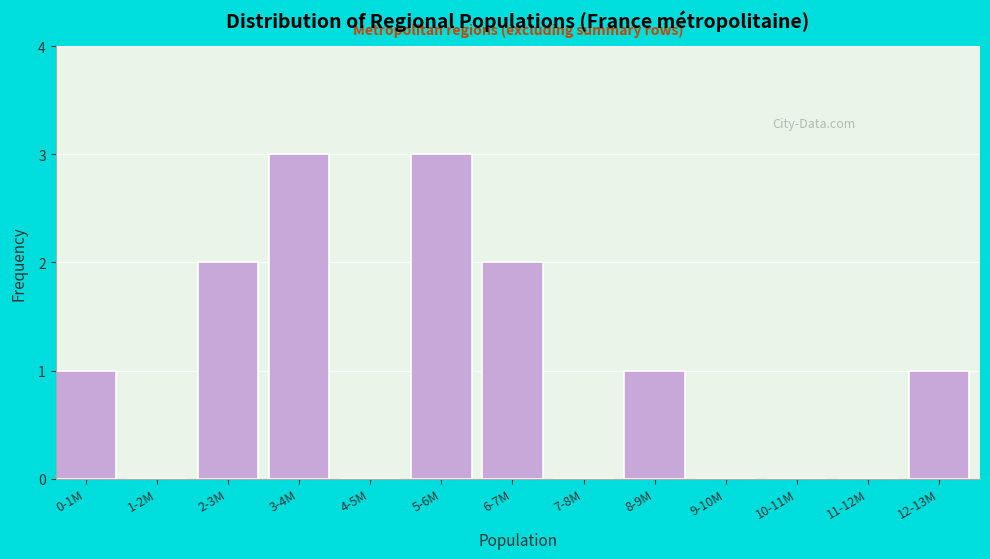

Reading right to left, what are all the values shown in this chart?

12-13M=1	11-12M=0	10-11M=0	9-10M=0	8-9M=1	7-8M=0	6-7M=2	5-6M=3	4-5M=0	3-4M=3	2-3M=2	1-2M=0	0-1M=1